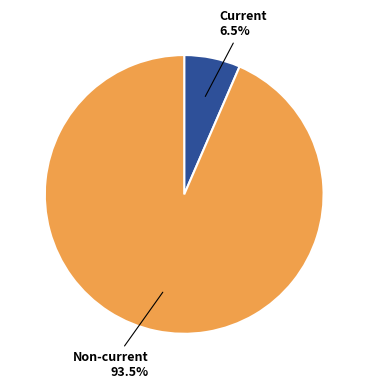

Between Current and Non-current, which is larger?

Non-current